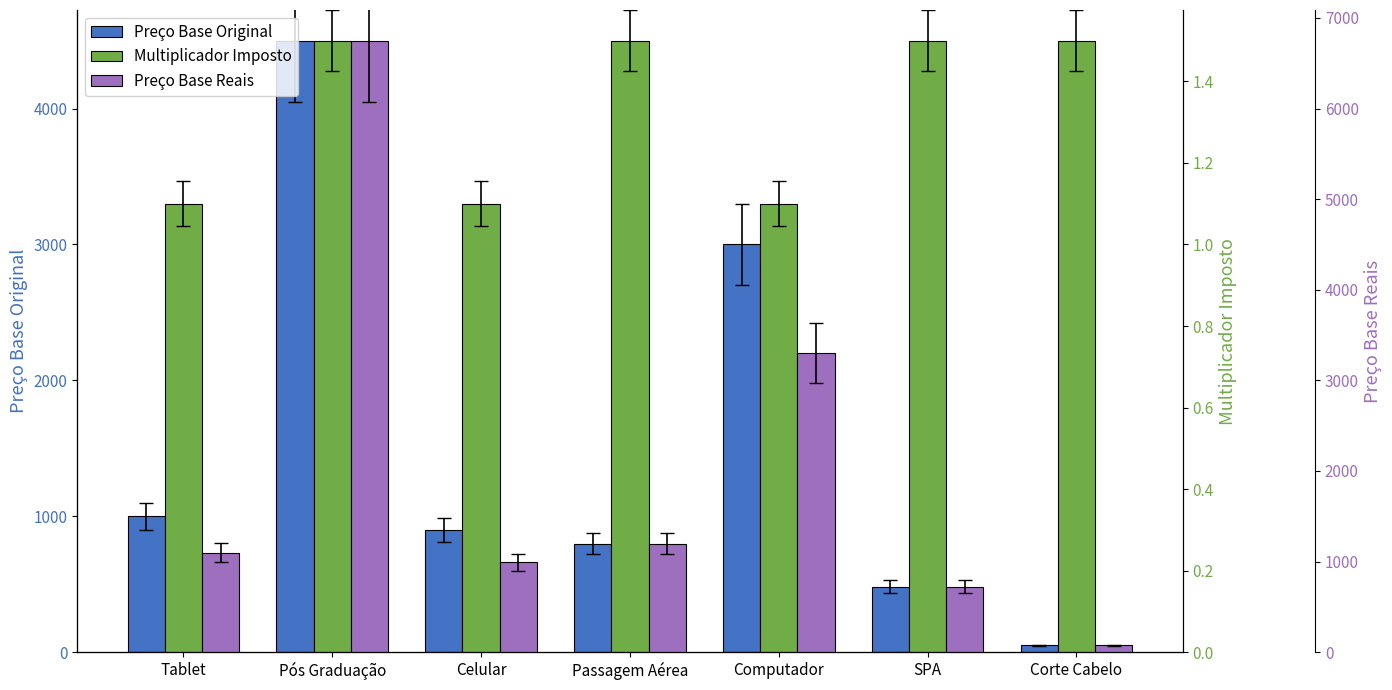

Count the Multiplicador Imposto values in the range 1 to 2.

7